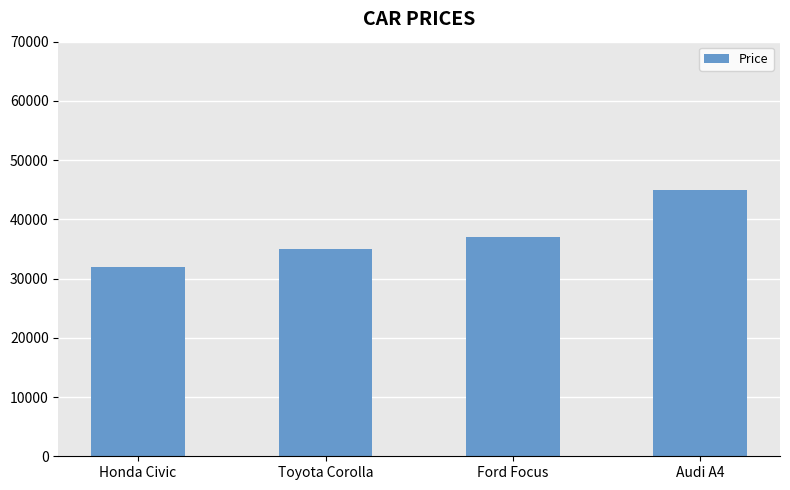

What is the difference between the second highest and minimum values?

5000